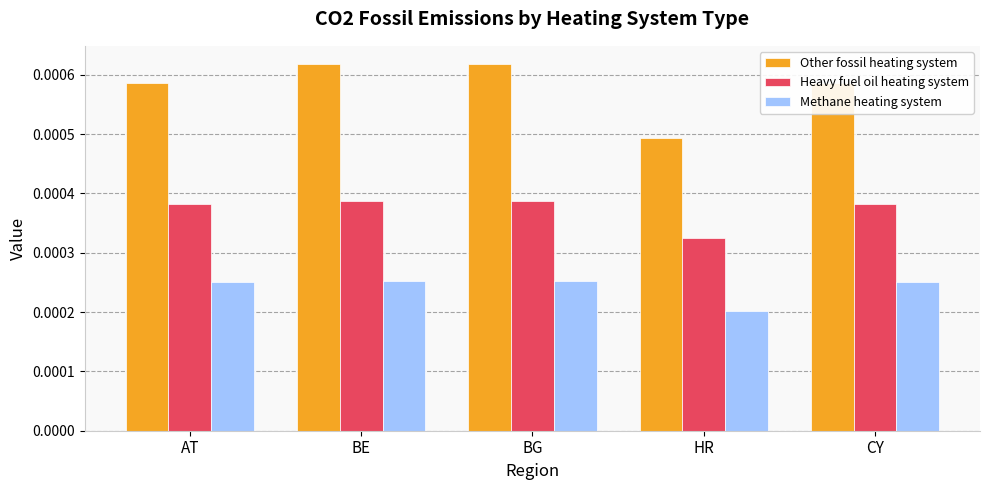

Which category has the lowest value in the Other fossil heating system series?

HR